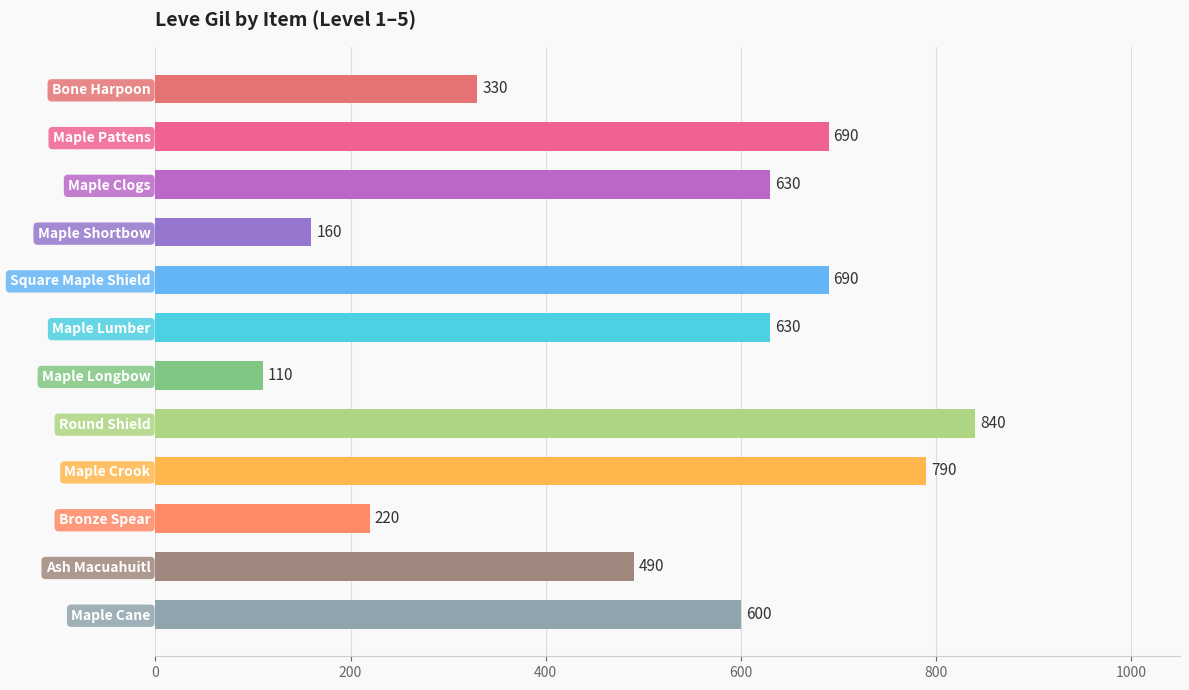

Is it true that the value at Square Maple Shield is 690?

True